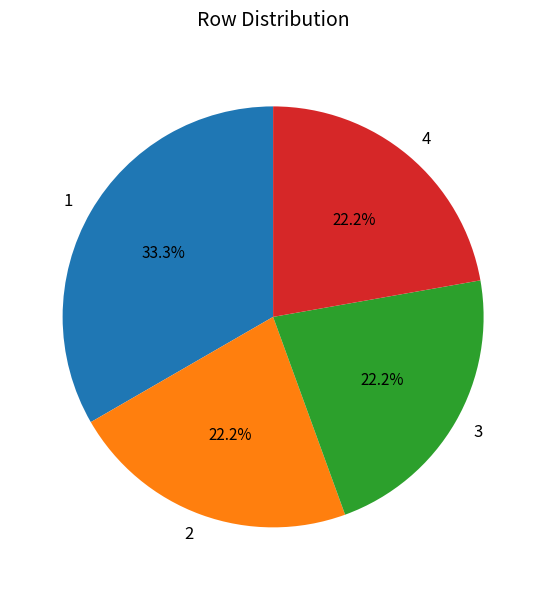

Does 4 account for over 50% of the chart?

No